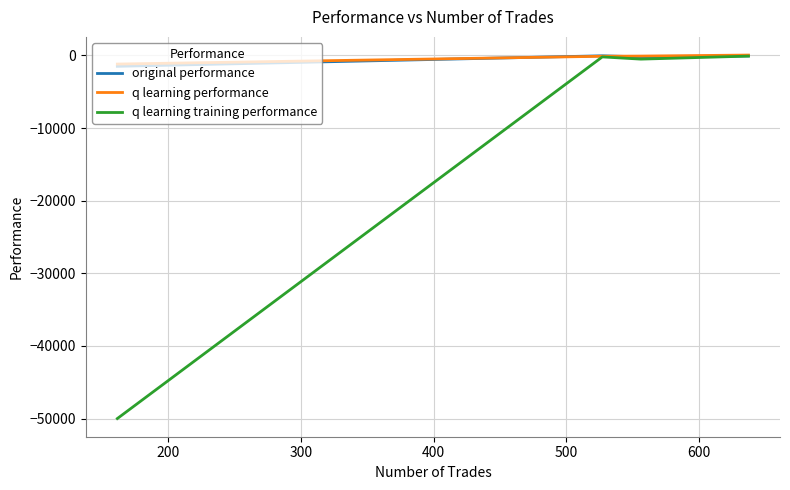

What are all the series names shown in the legend?

original performance, q learning performance, q learning training performance